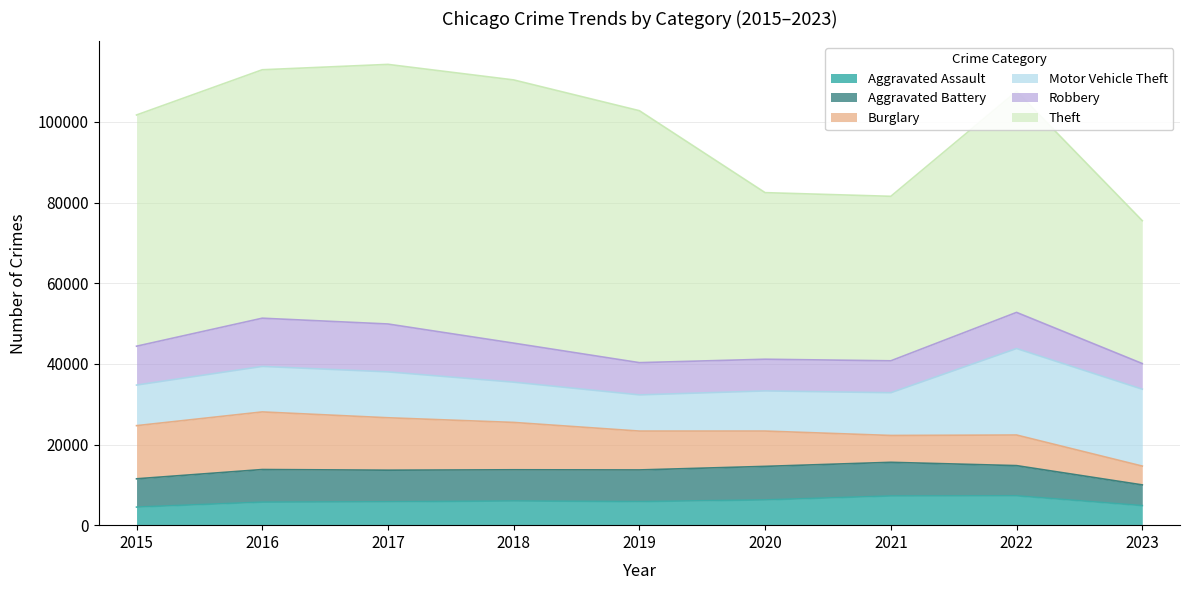

True or false: Motor Vehicle Theft and Aggravated Assault cross at least once.

False